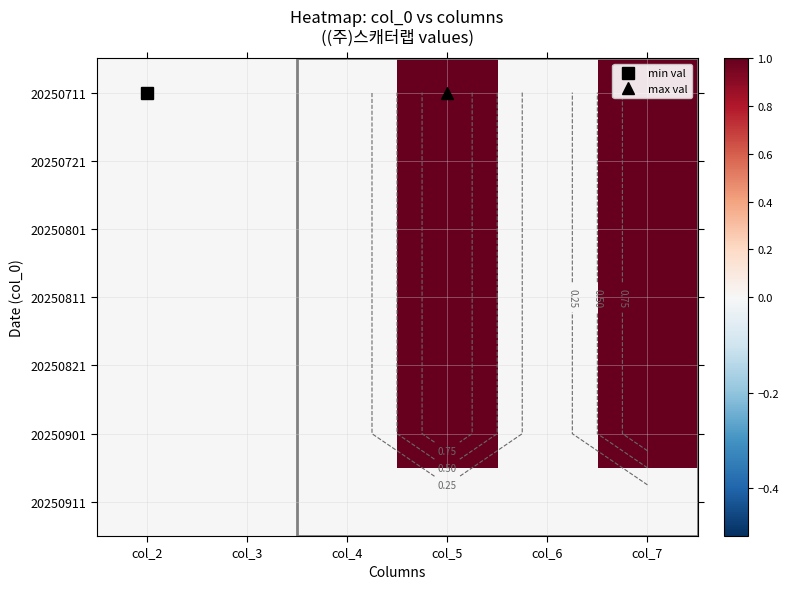

What is the sum of the 20250711 values at col_7 and col_5?

2